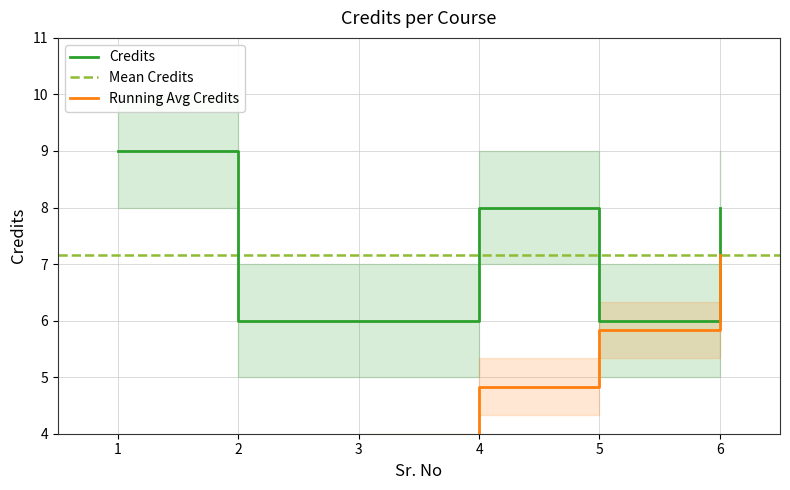

Reading left to right, transcribe all the data shown in this chart.

1=9	2=6	3=6	4=8	5=6	6=8